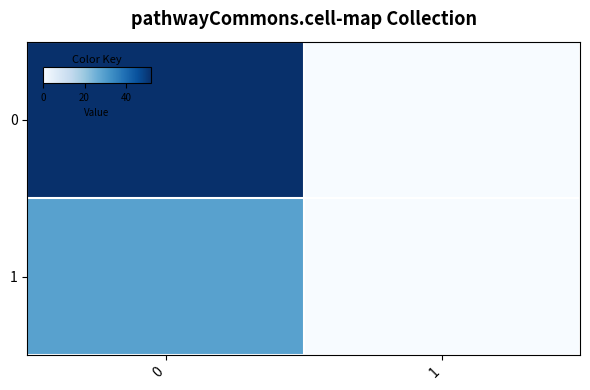

At how many categories does at least one series exceed 40?

1